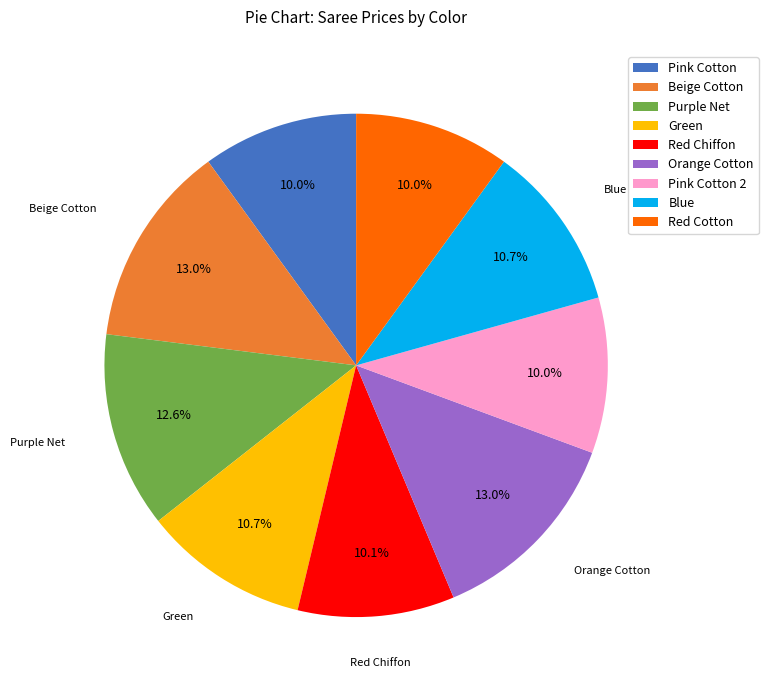

Is it true that Red Cotton is 10% of the pie?

True